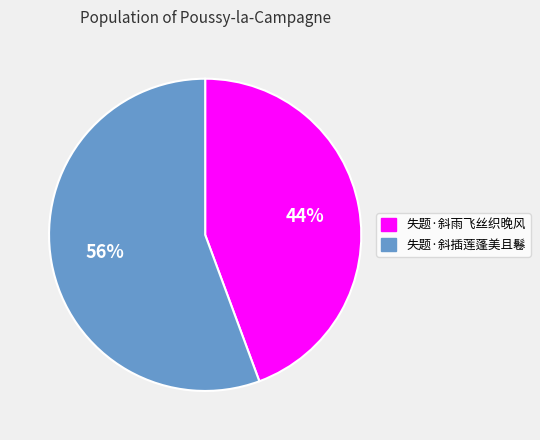

Which category has the smallest portion of the pie?

失题·斜雨飞丝织晚风